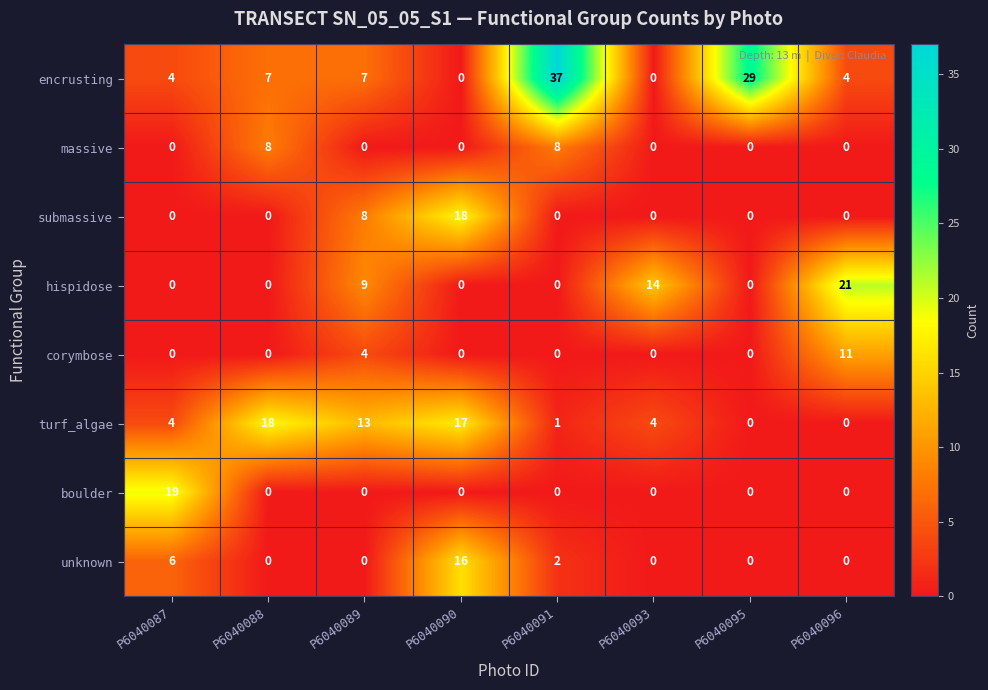

At which label is unknown closest to 8?

P6040087